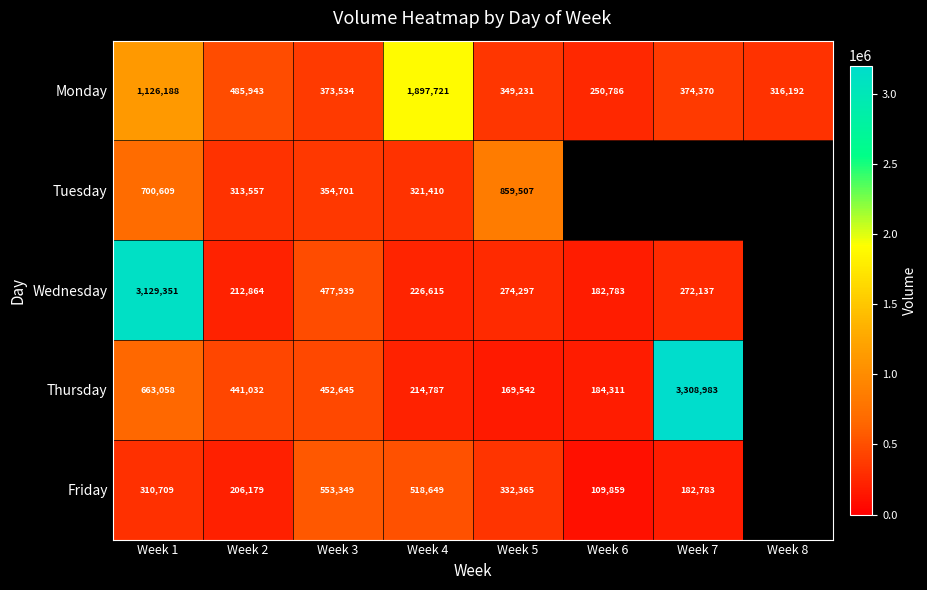

What is the minimum value shown in the chart?

109859.0